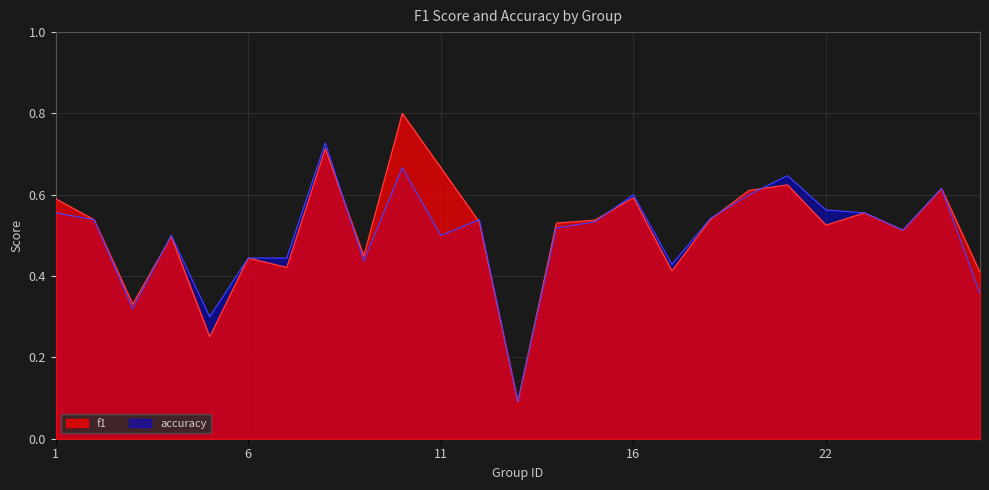

Where is f1 nearest to the value 0?

13